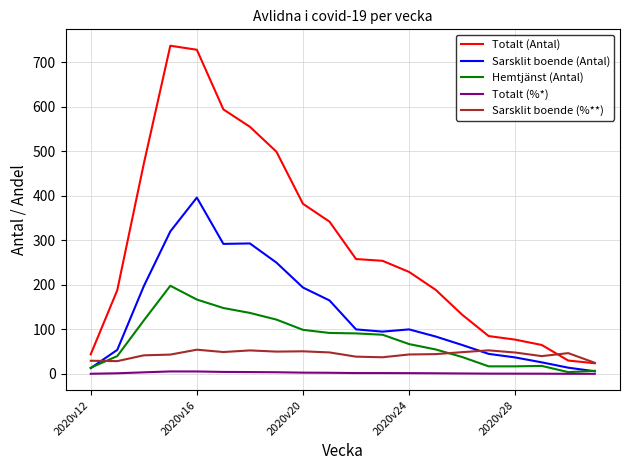

What is the greatest value displayed?

737.0